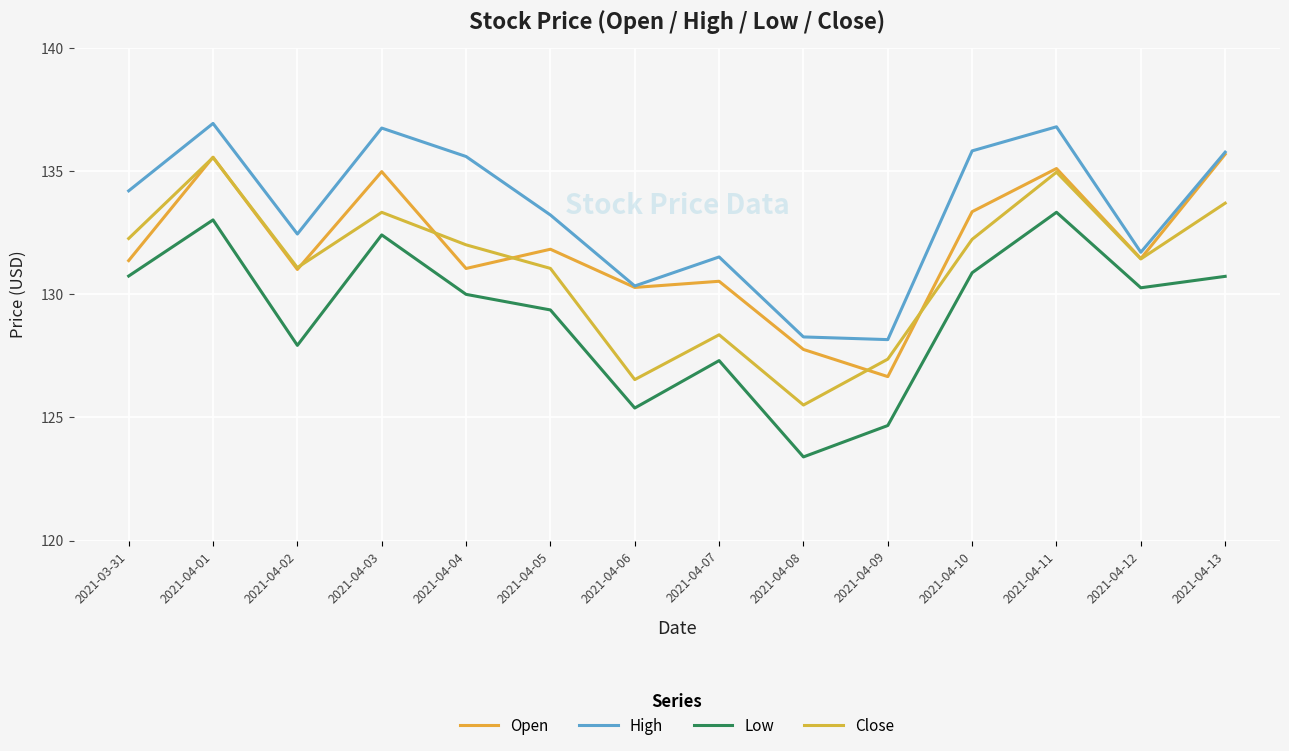

What is the difference between the maximum and minimum values in the Close series?

10.0